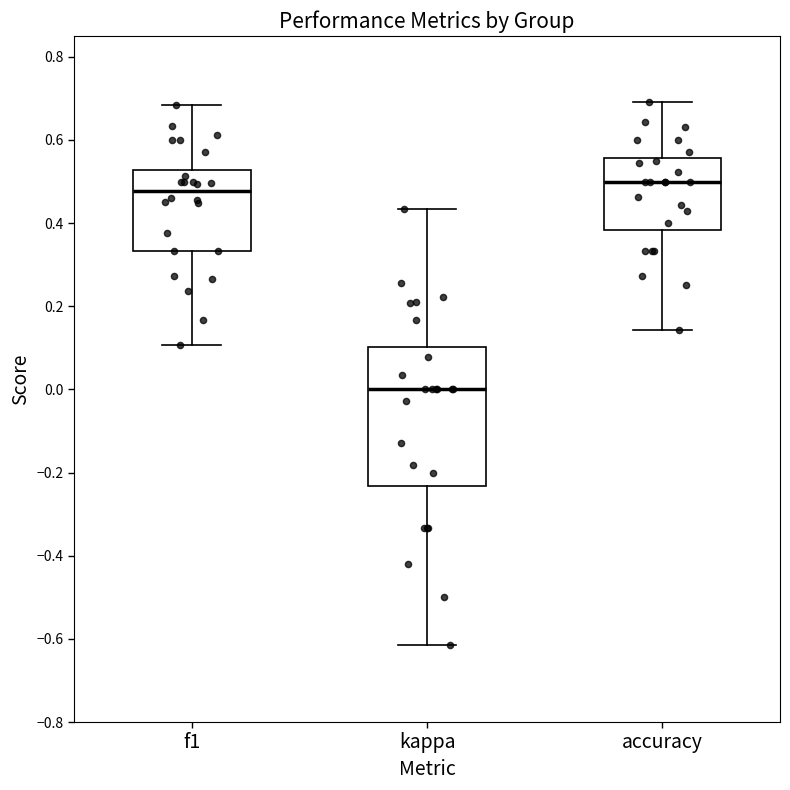

Comparing the boxes themselves (not the whiskers), which one is the tallest?

kappa